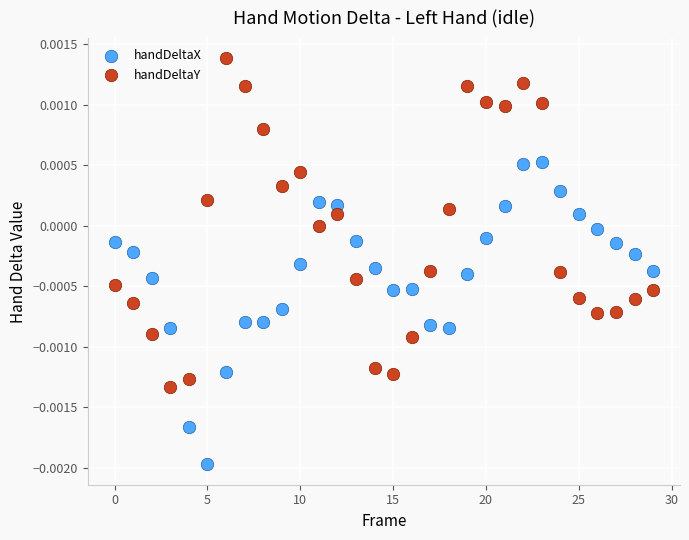

Which series has the widest spread of Y values?

handDeltaY